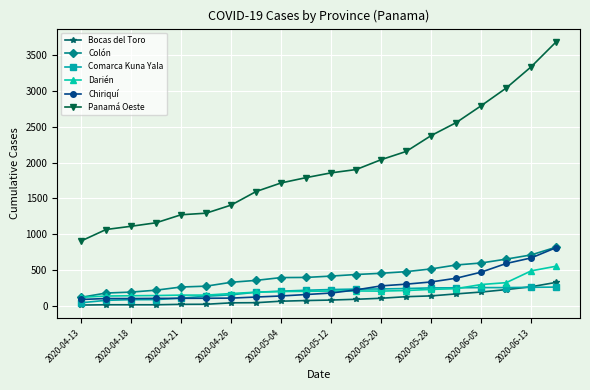

Does the chart have visible grid lines?

Yes